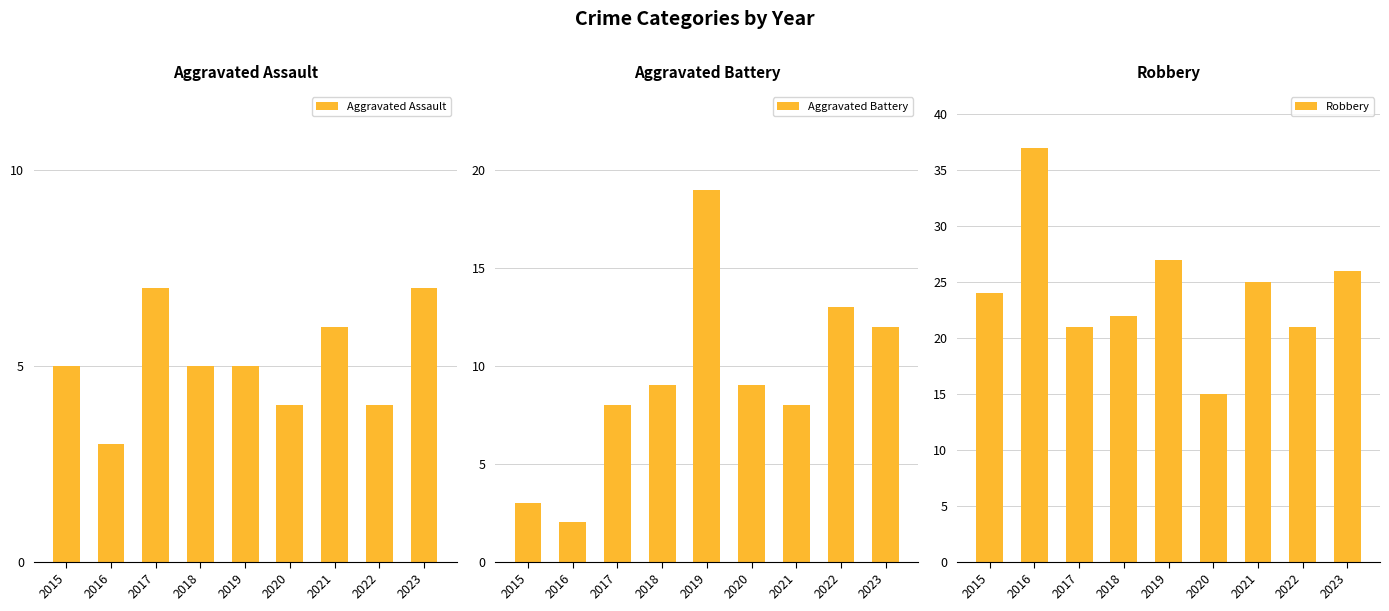

List the series in order of their peak value, lowest first.

Aggravated Assault, Aggravated Battery, Robbery